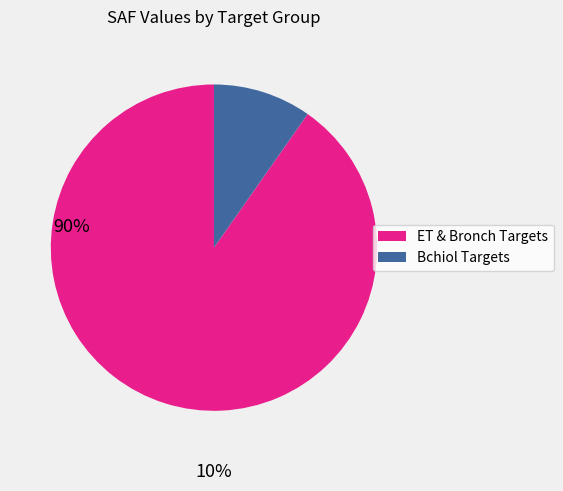

Is there any slice that represents more than half of the pie?

Yes